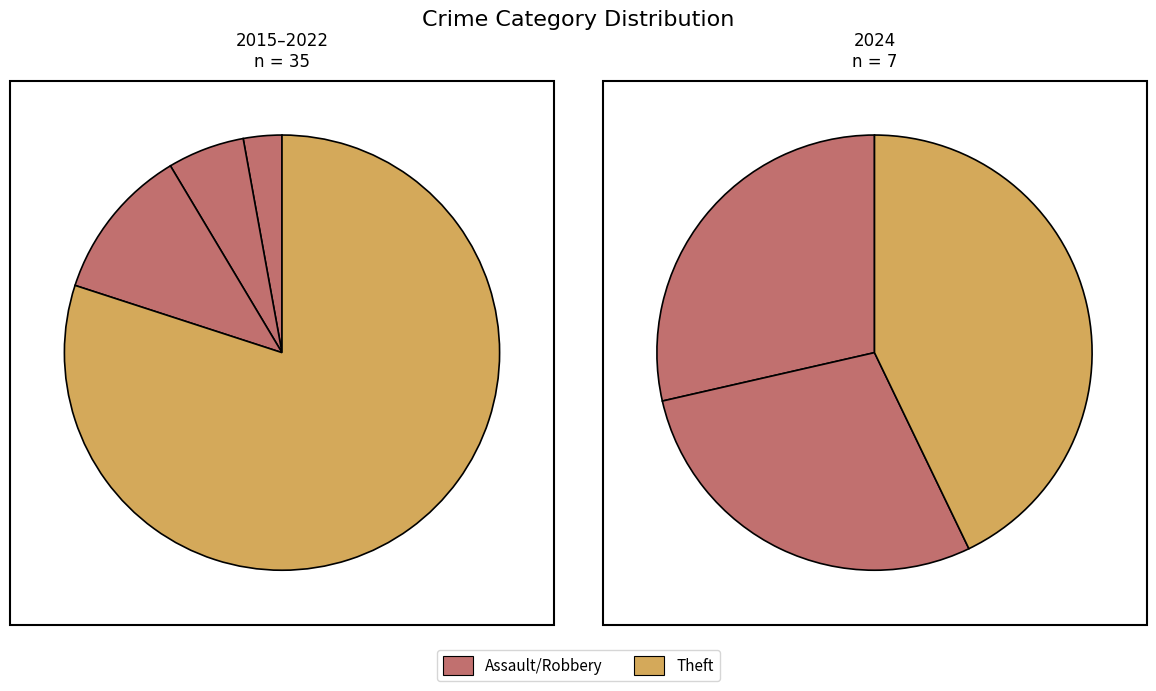

Combined, do Aggravated Assault and Robbery account for over 50%?

No